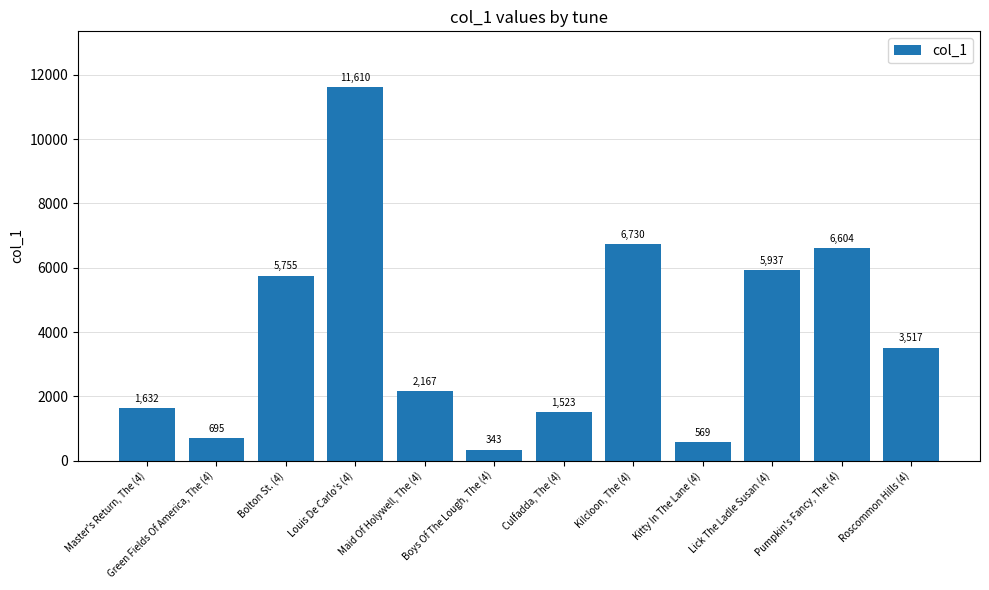

Where does the data first go above 3517?

Bolton St. (4)